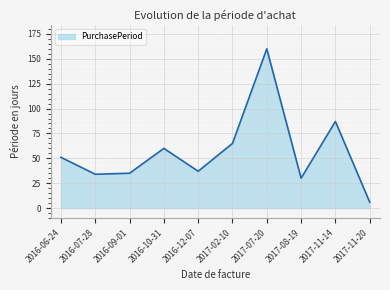

How many series are shown in this chart?

1